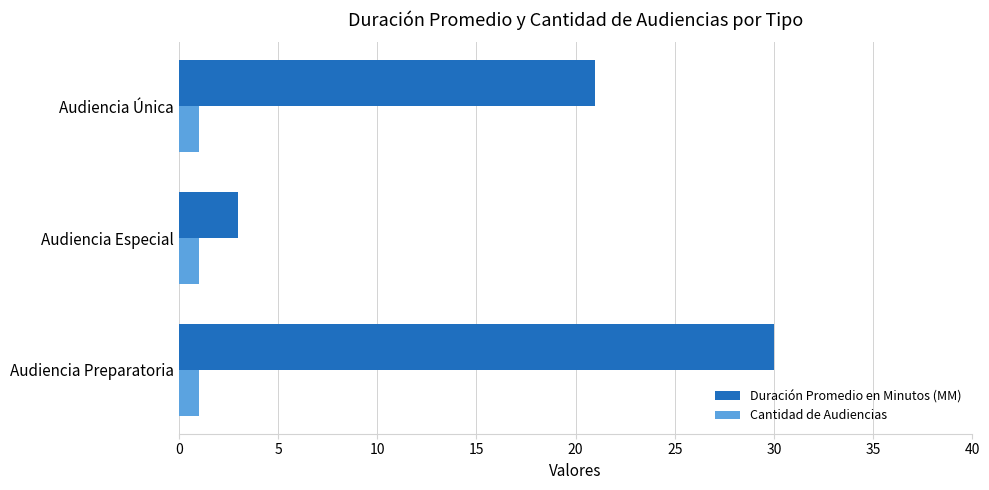

At which category is the sum across all series the highest?

Audiencia Preparatoria